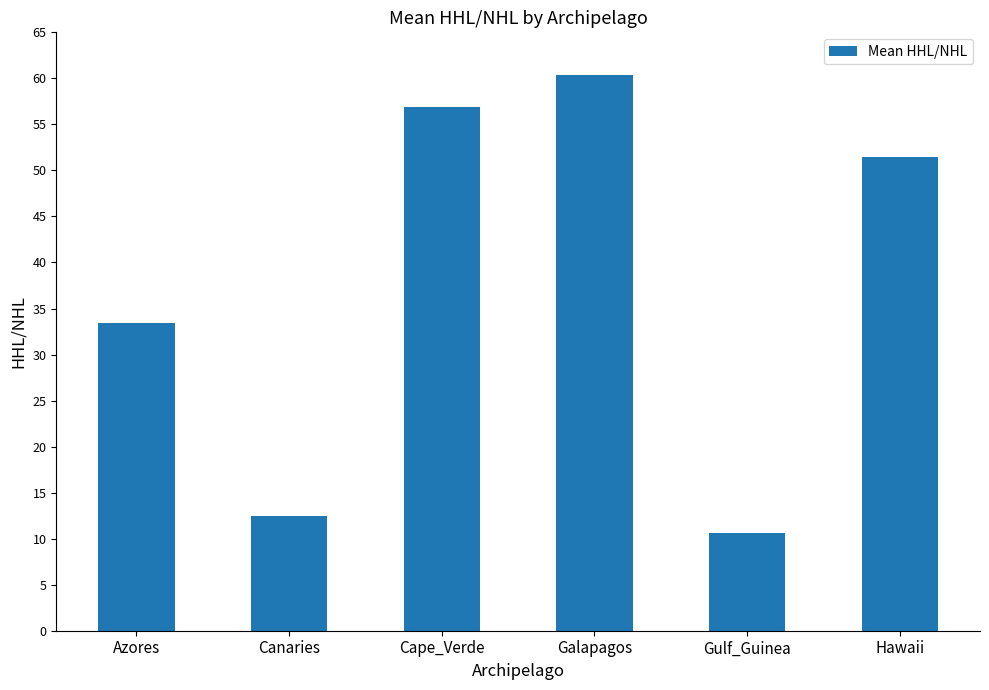

Where does the data first go above 51?

Cape_Verde